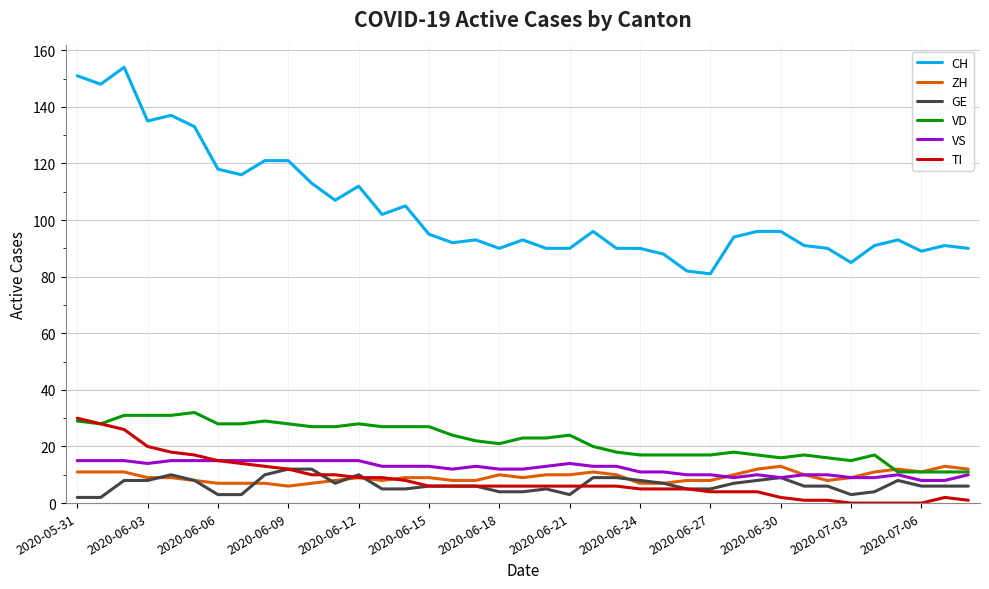

True or false: VS and CH cross at least once.

False